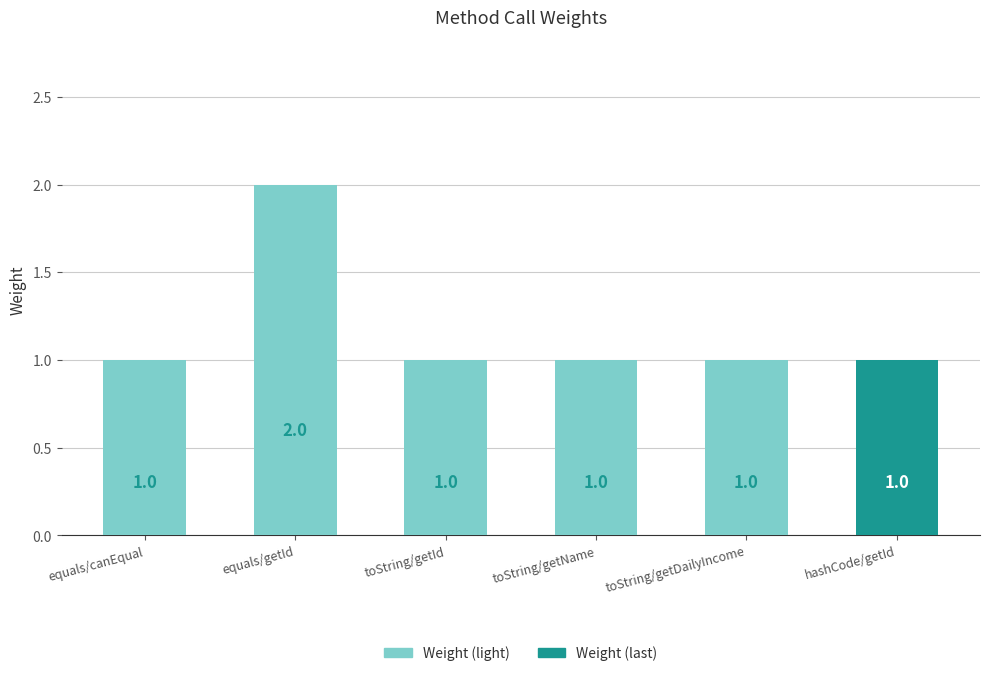

How many values exceed 1?

1